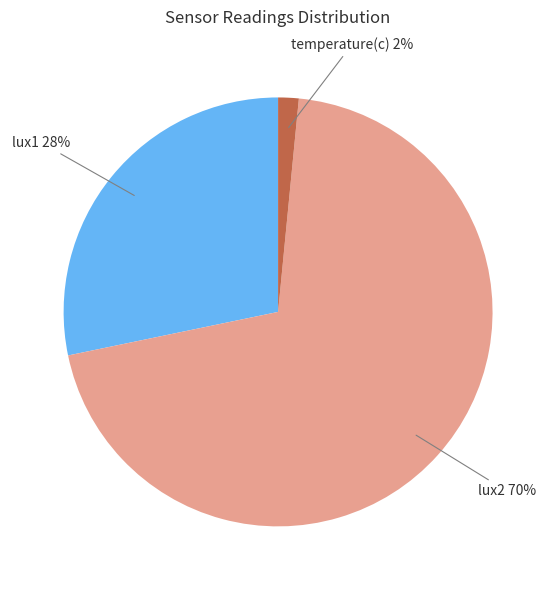

How many segments does this pie chart have?

3